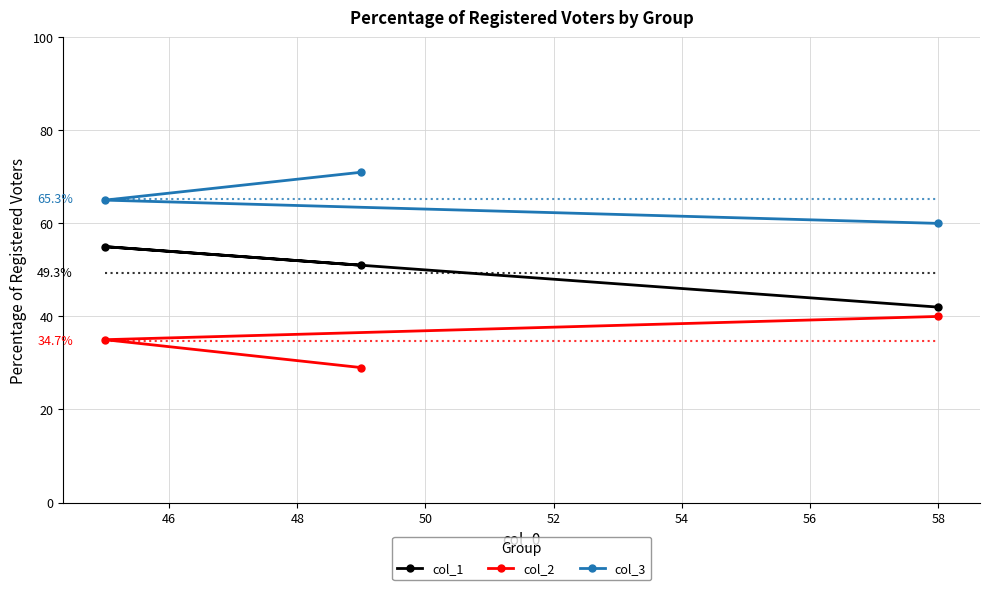

Reading left to right, extract all data points from this chart.

col_1: 42	55	51
col_2: 40	35	29
col_3: 60	65	71